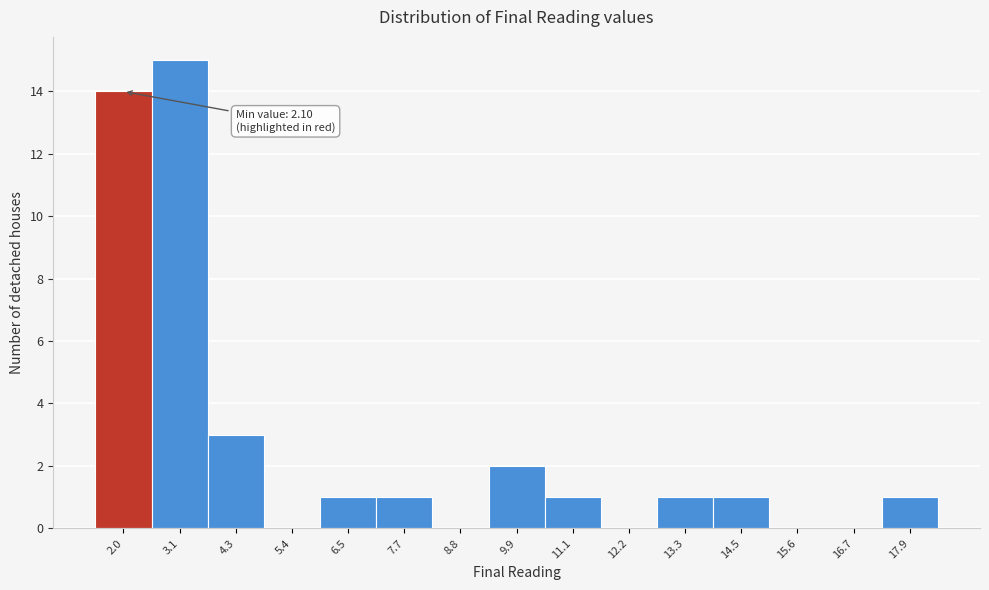

Reading left to right, list all the values displayed in this chart.

2.0=14	3.1=15	4.3=3	5.4=0	6.5=1	7.7=1	8.8=0	9.9=2	11.1=1	12.2=0	13.3=1	14.5=1	15.6=0	16.7=0	17.9=1